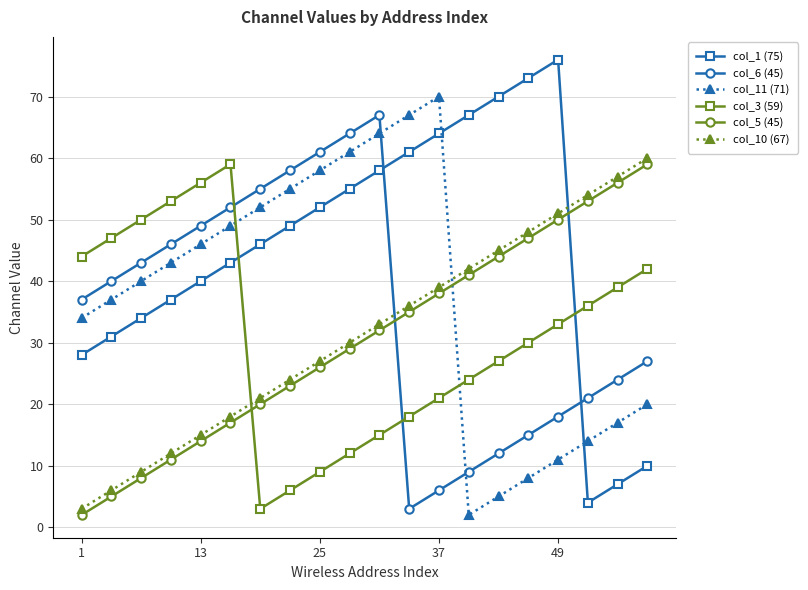

True or false: col_1 (75) has more than 1 interior local peaks.

False